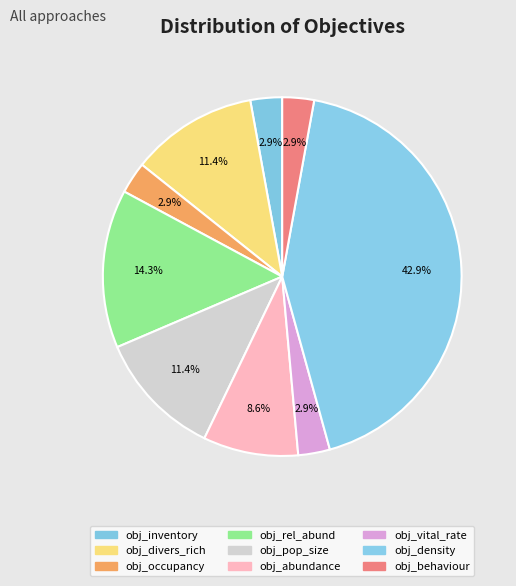

What is the change in value from obj_occupancy to obj_abundance?

+2